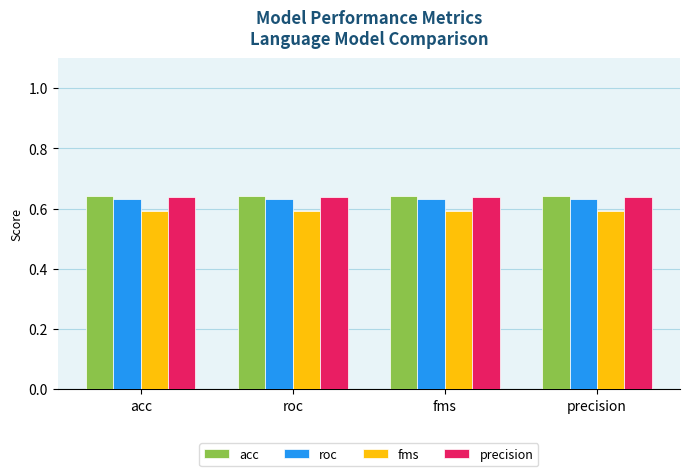

What is the label of the 3rd bar from the left?

fms